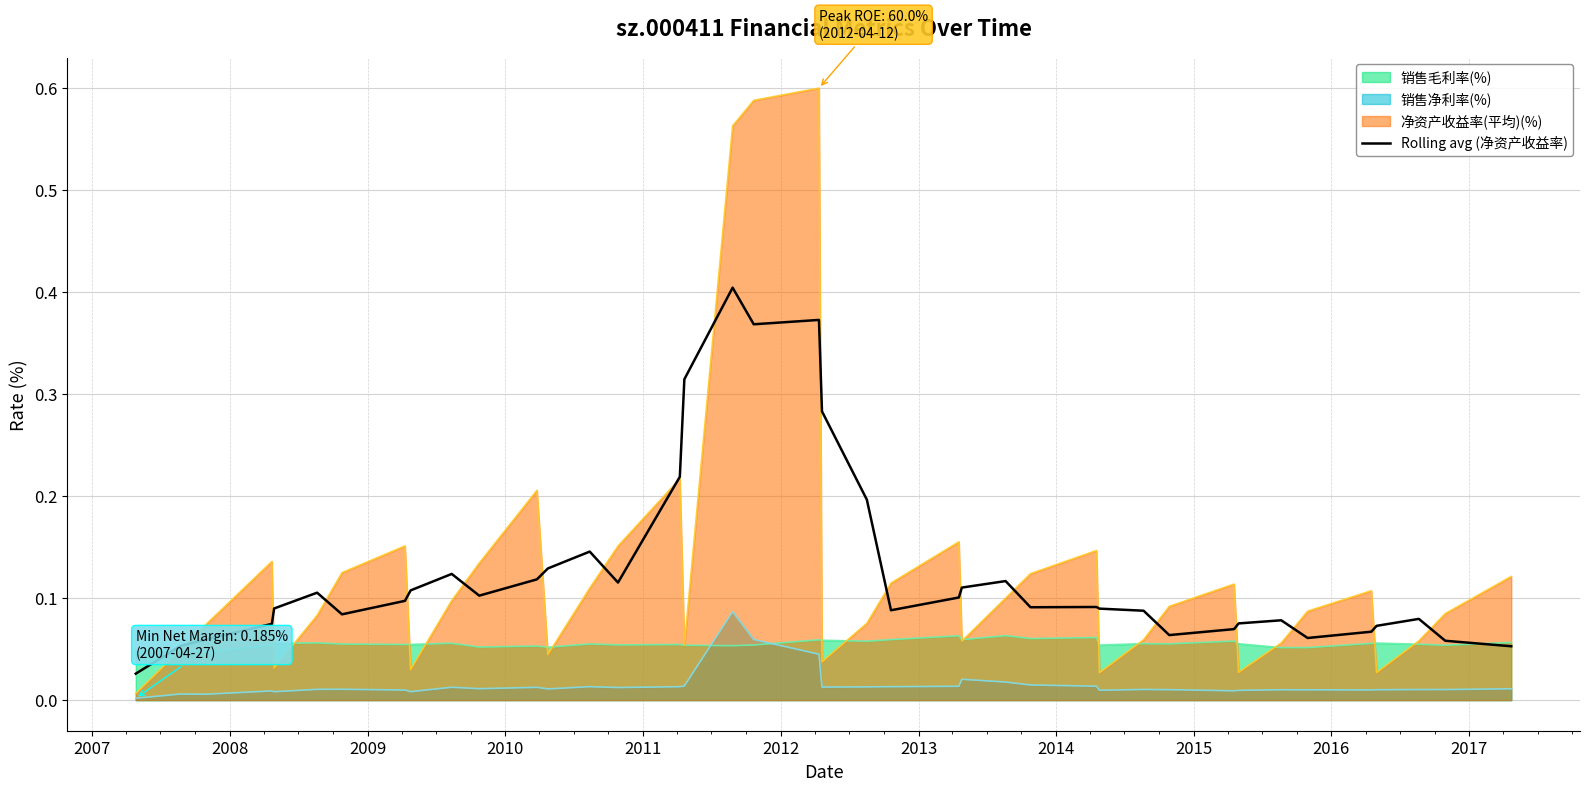

How many points are lower than both their immediate neighbors (excluding endpoints)?

8